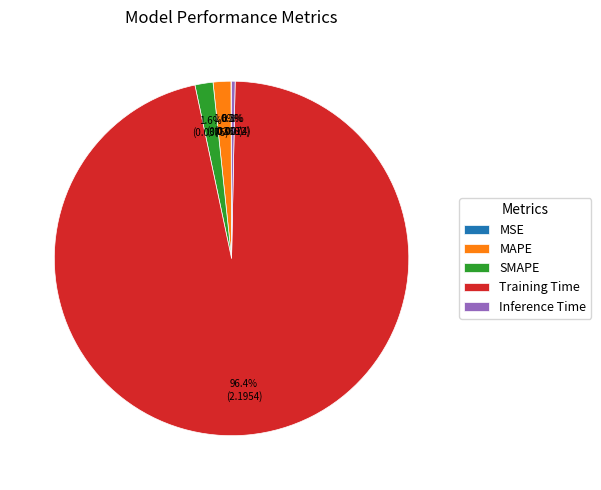

True or false: MAPE accounts for 2% of the total.

True